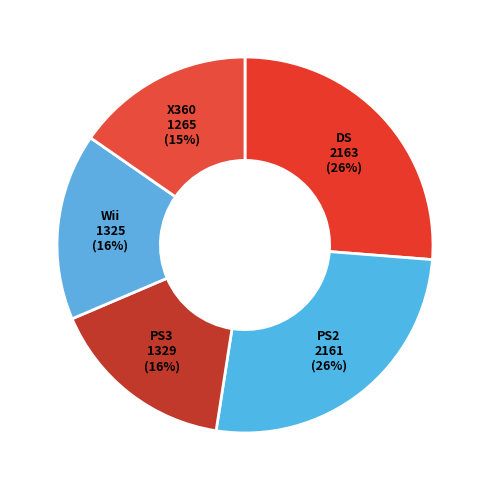

Count the number of slices in the pie.

5